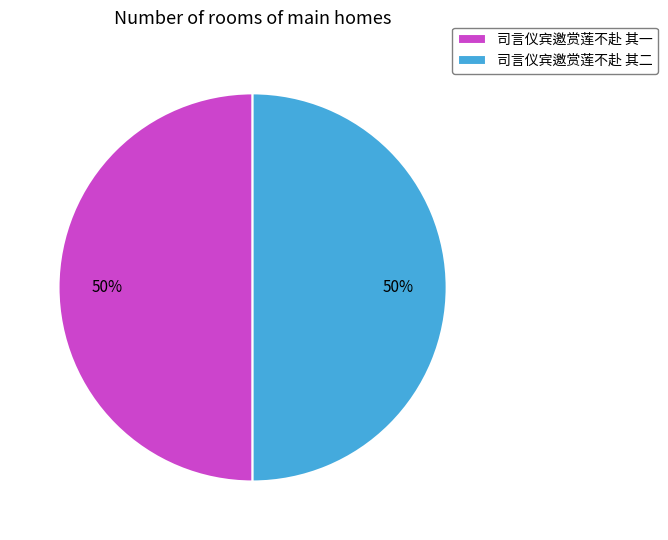

What is the ratio of the value at 司言仪宾邀赏莲不赴 其一 to the value at 司言仪宾邀赏莲不赴 其二?

1.0